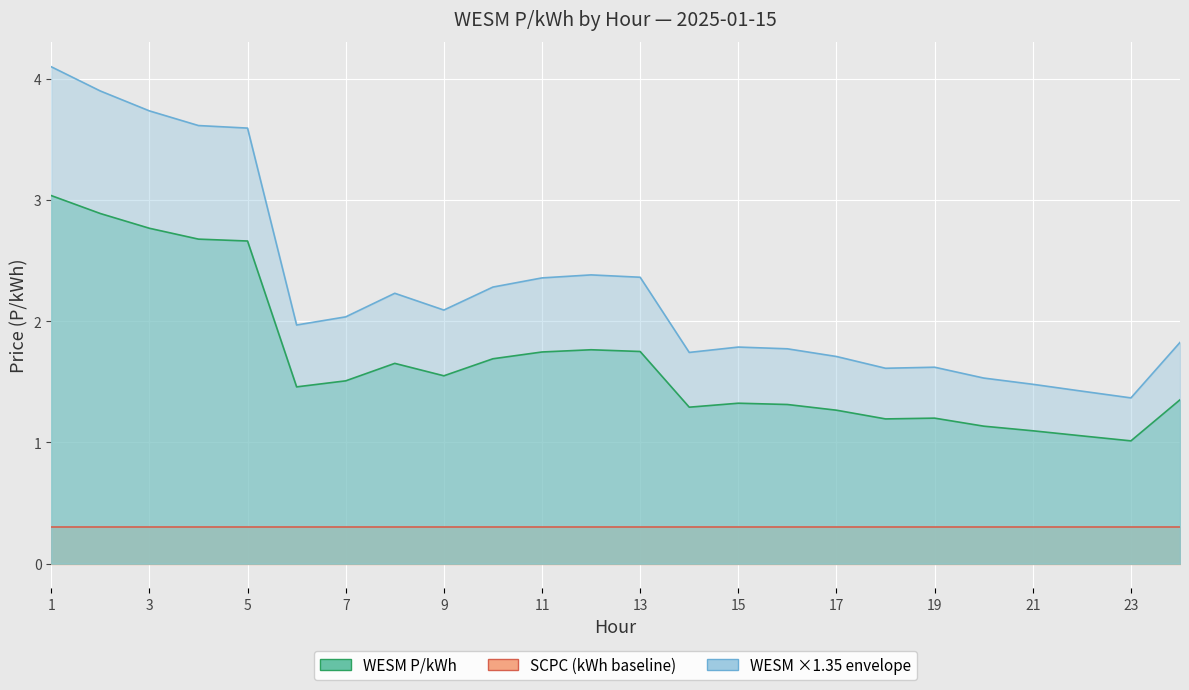

What is the difference between the maximum and minimum values in the WESM P/kWh series?

2.0